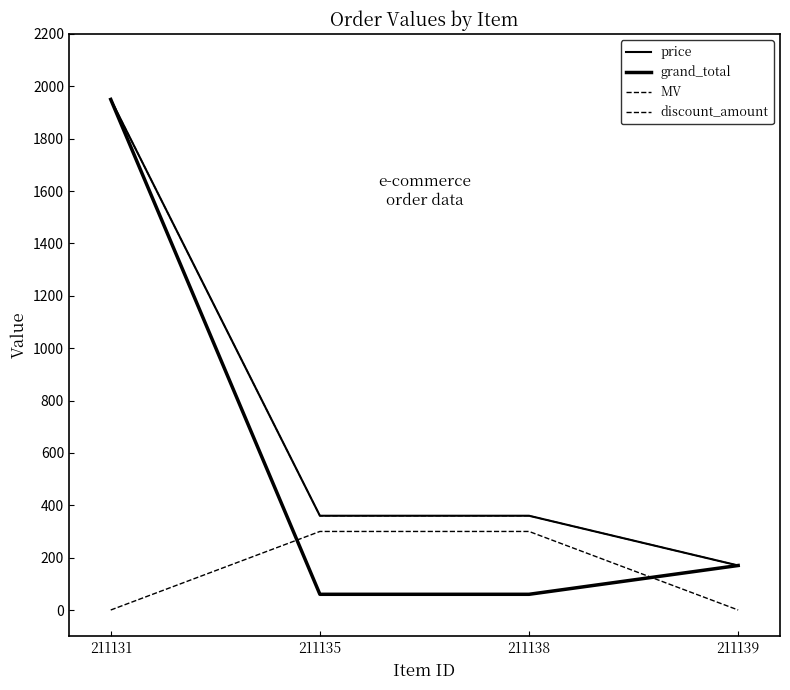

Does the chart have visible grid lines?

No